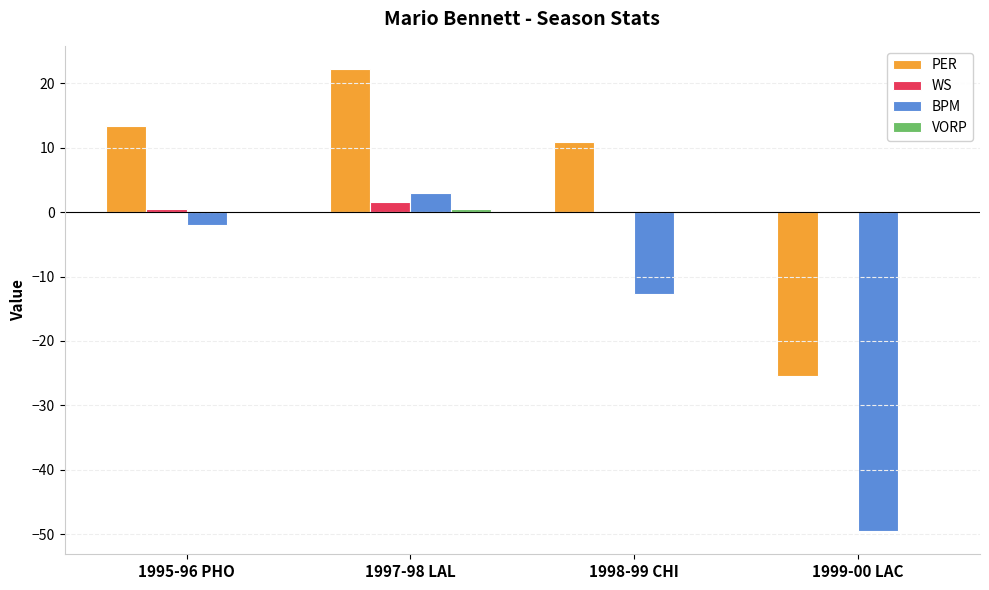

How many positive values does the BPM series have?

1